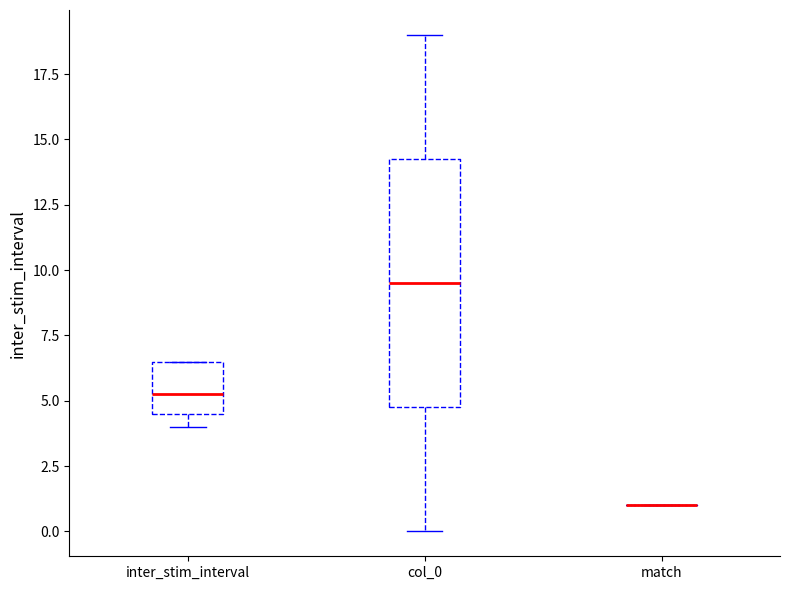

Which box is the tallest, from its lower edge to its upper edge?

col_0